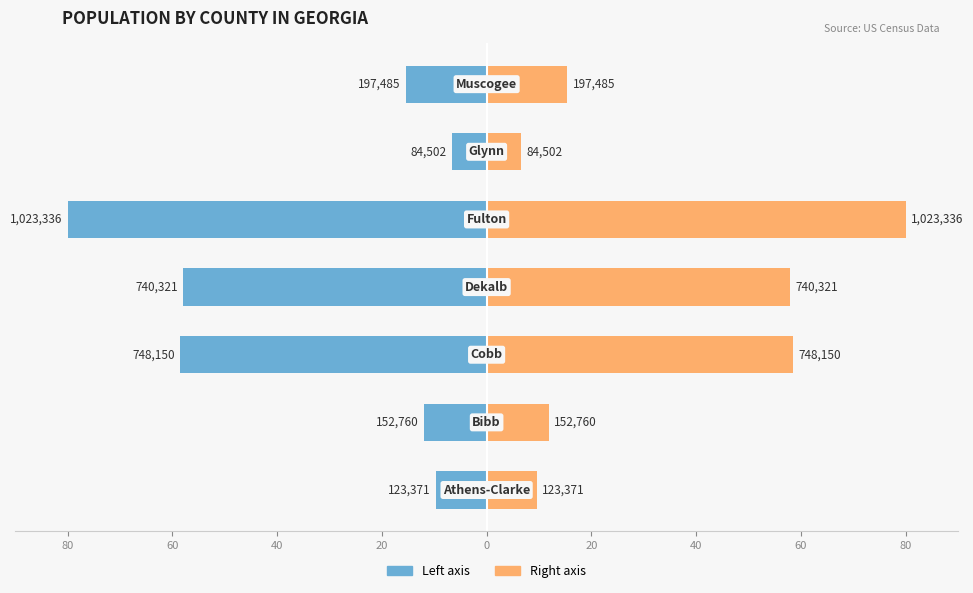

What is the greatest value displayed?

80.0